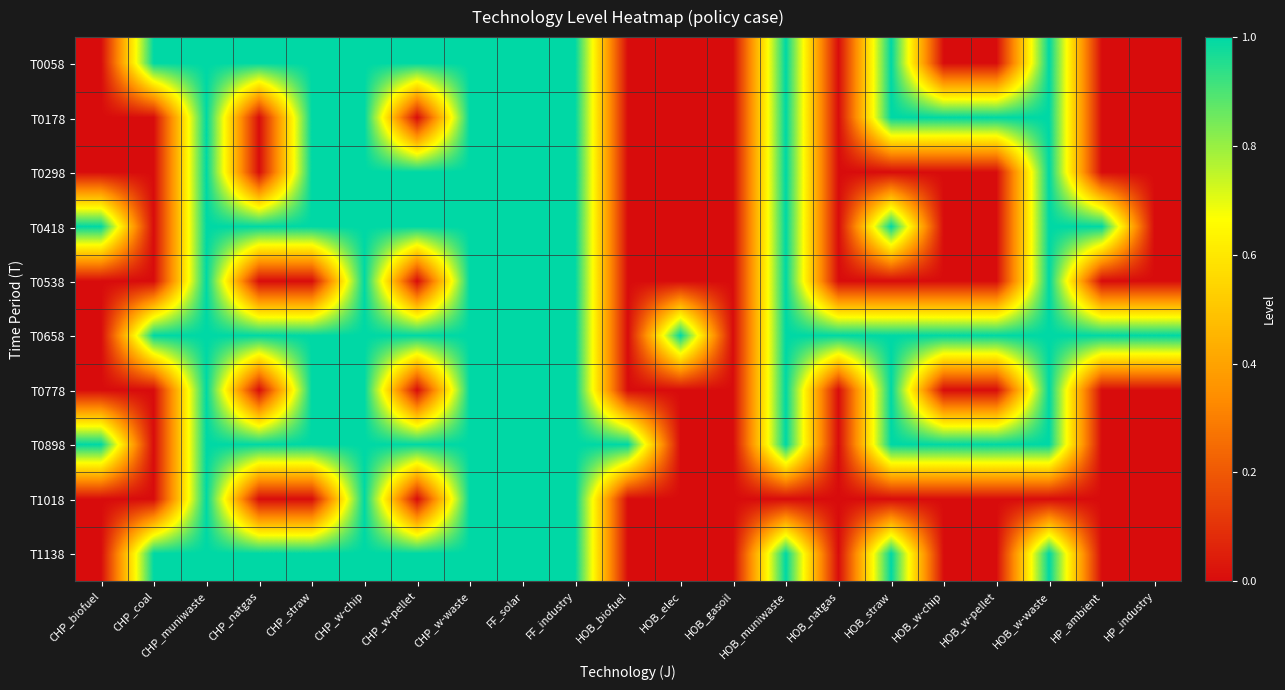

Which category has the highest value across all series?

CHP_coal